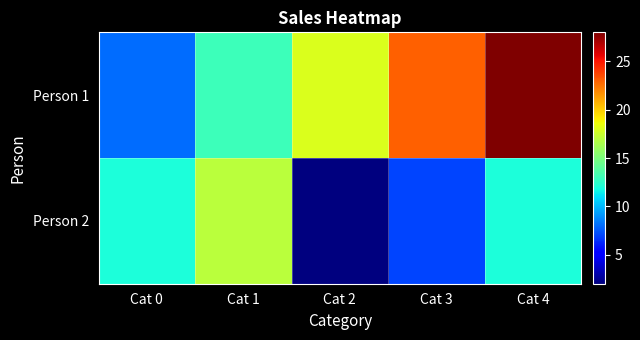

List the series in order of their peak value, highest first.

Person 1, Person 2